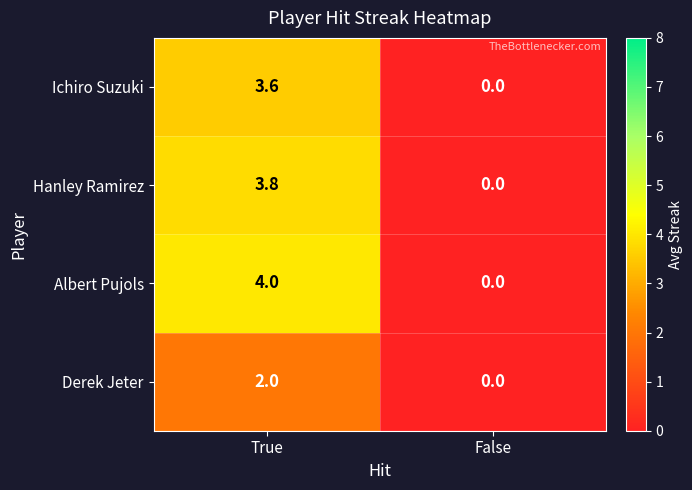

Where is Hanley Ramirez nearest to the value 1?

False